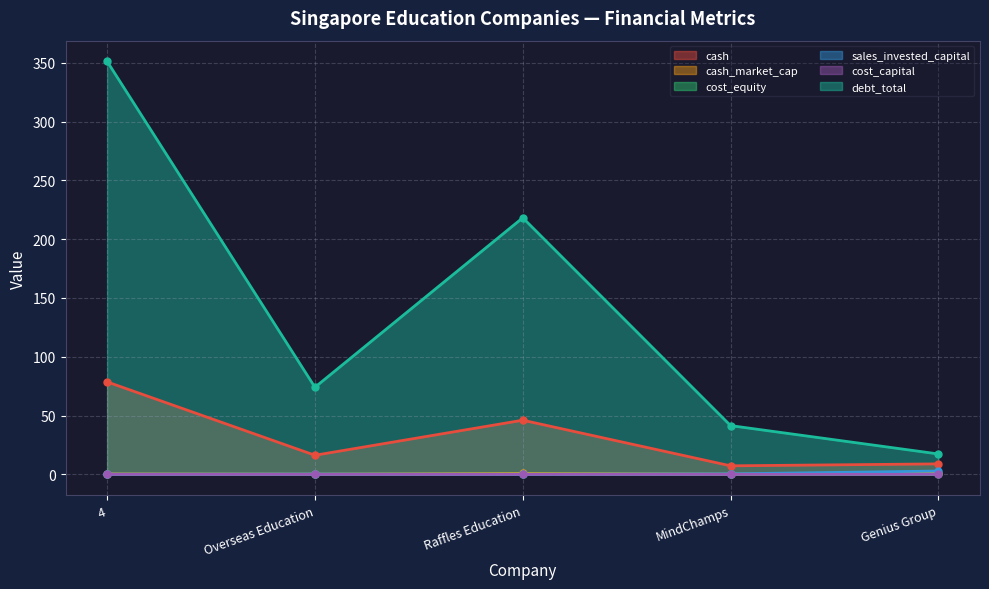

True or false: sales_invested_capital has a value of 2.9 at Genius Group.

True